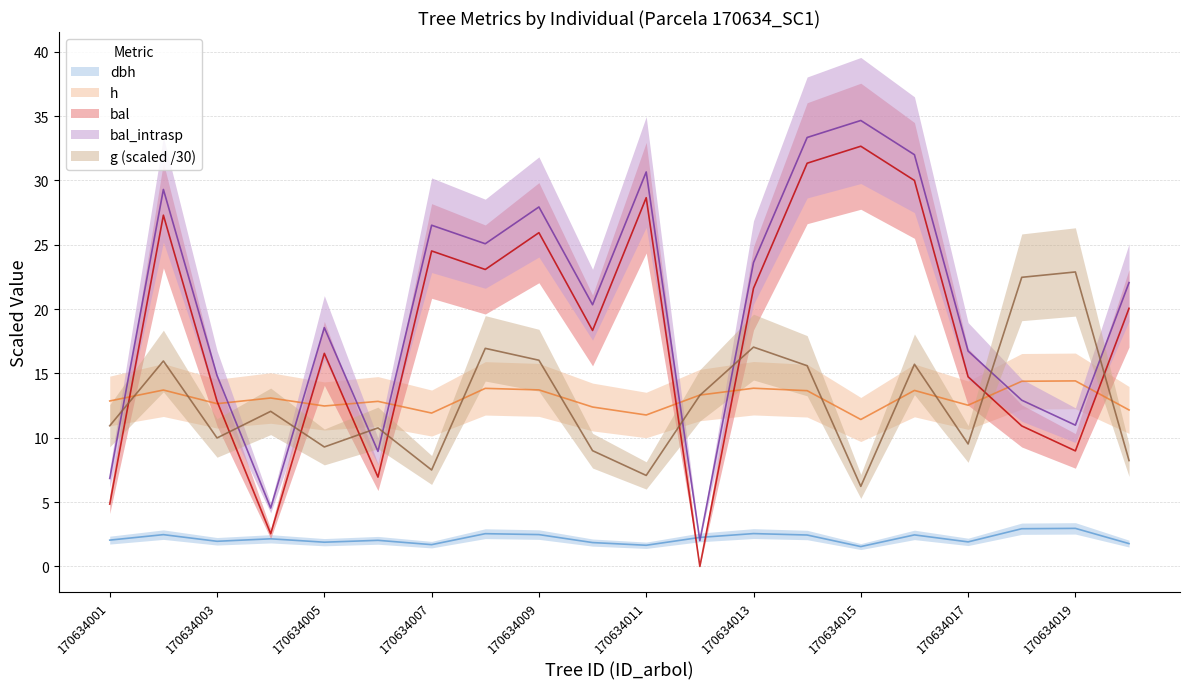

What is the sum of the g values at 170634019 and 170634004?

34.9